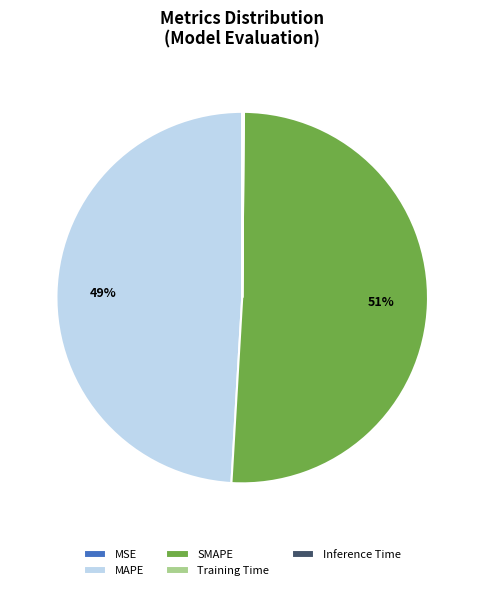

The MAPE slice represents 49% of the pie. True or false?

True